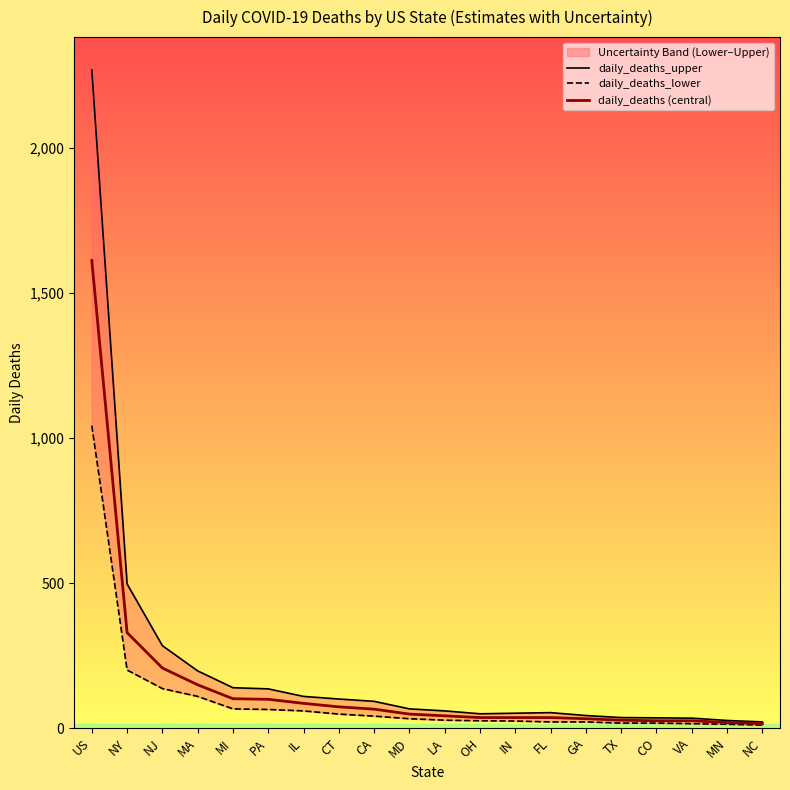

Does the chart display data point markers on the line(s)?

No